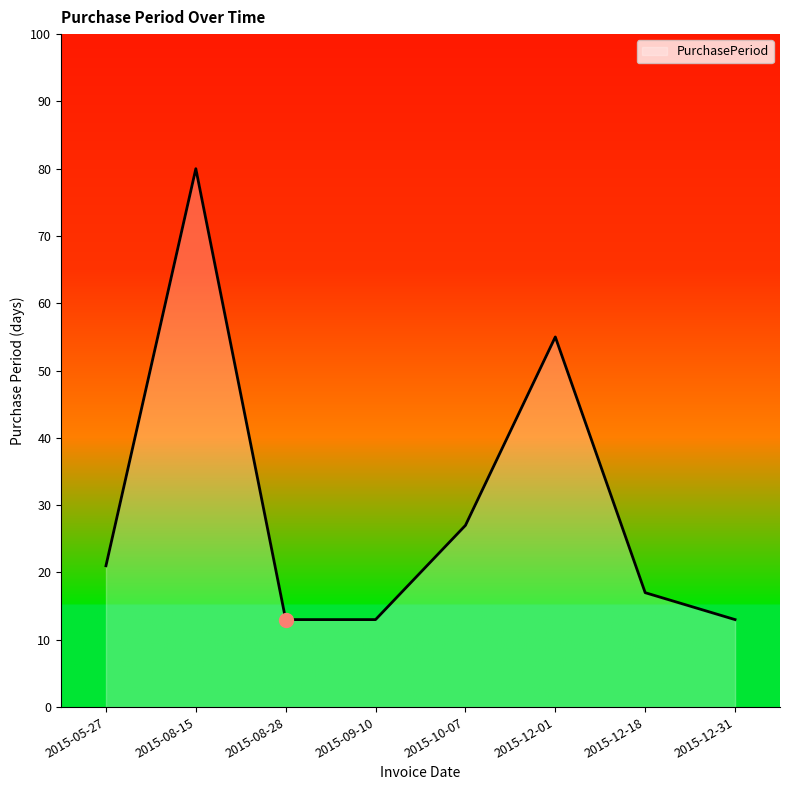

What is the average value?

30